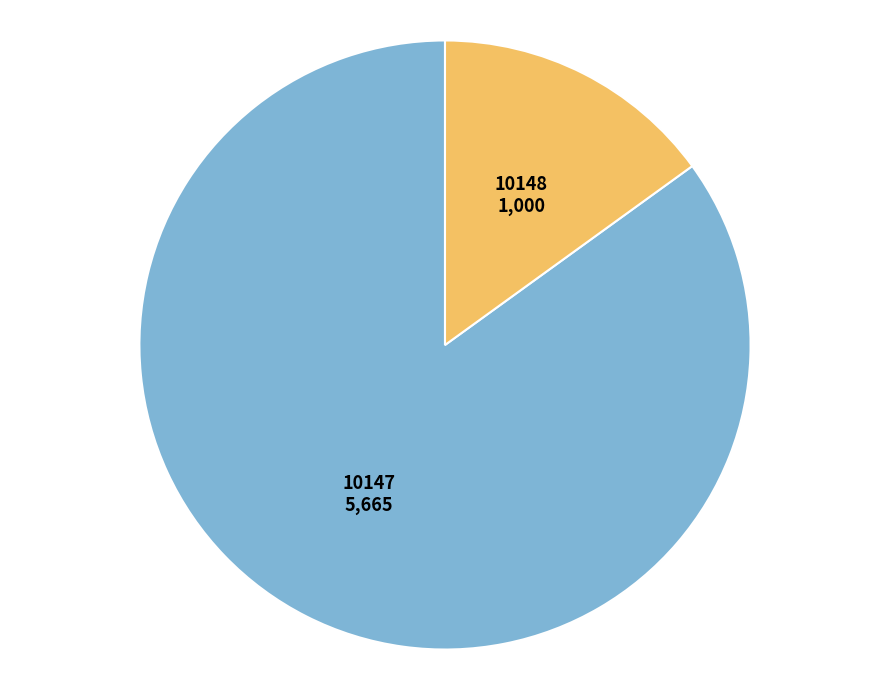

How many segments does this pie chart have?

2